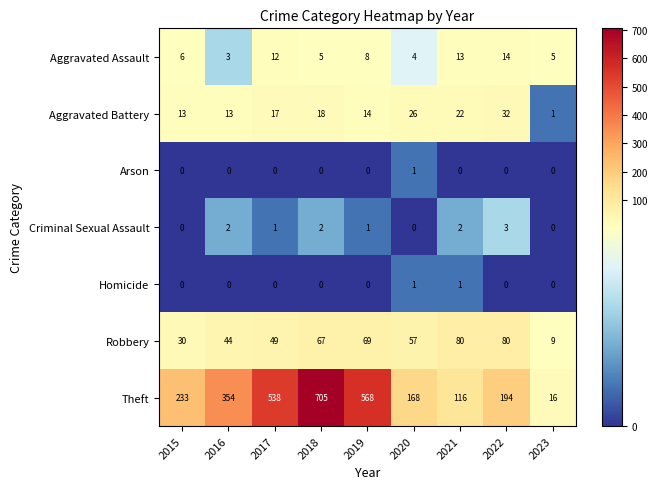

What value does the Aggravated Battery series have at 2015?

13